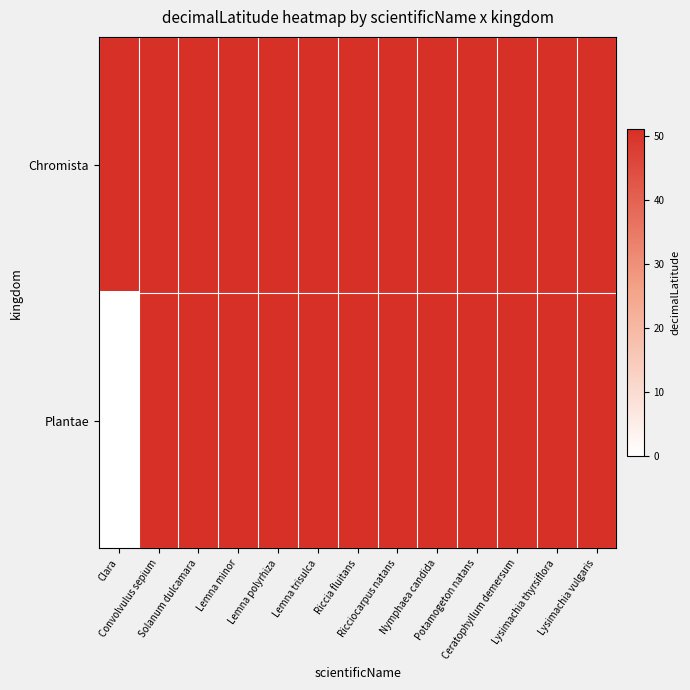

List the series in order of their peak value, lowest first.

Chromista, Plantae